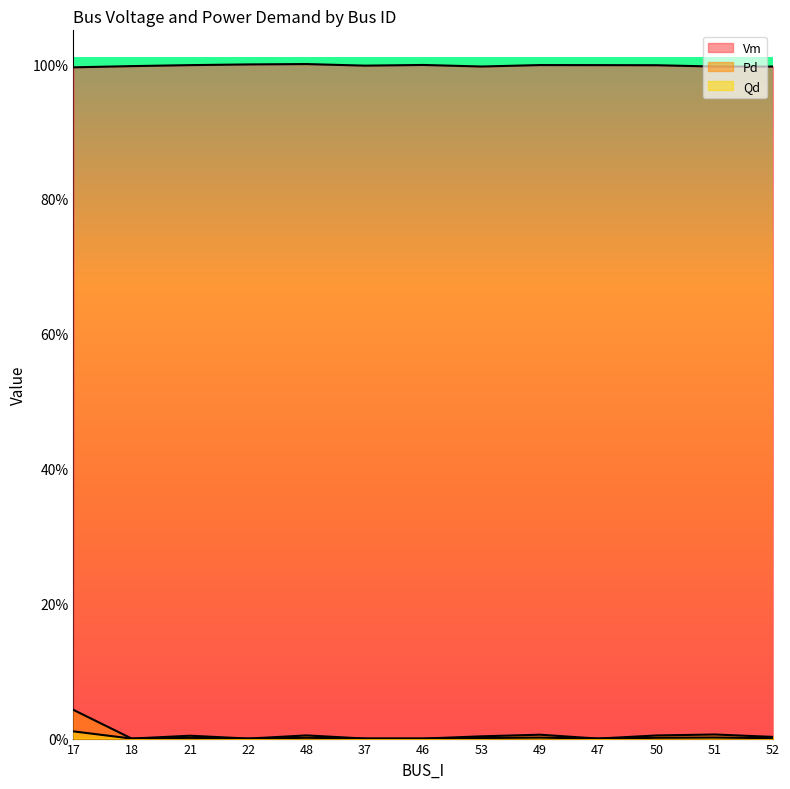

In Qd, how many points are lower than both neighbors (excluding endpoints)?

3